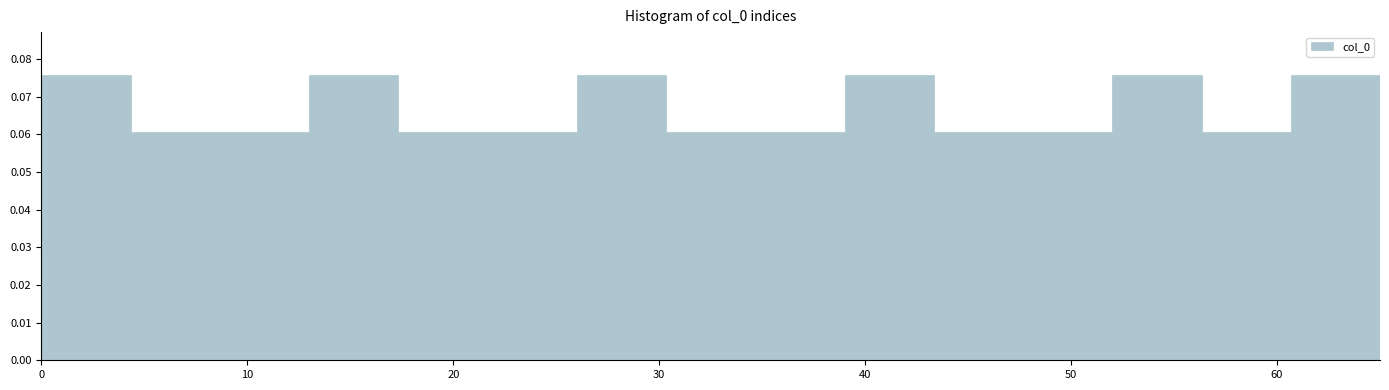

Reading left to right, list every bar in this chart as the range it spans on the x-axis followed by its height. Neither the bar edges nor the heights are printed on the chart, so give them approximately, as read against the axes.

0 to 4: 0.076
4 to 9: 0.061
9 to 13: 0.061
13 to 17: 0.076
17 to 22: 0.061
22 to 26: 0.061
26 to 30: 0.076
30 to 35: 0.061
35 to 39: 0.061
39 to 43: 0.076
43 to 48: 0.061
48 to 52: 0.061
52 to 56: 0.076
56 to 61: 0.061
61 to 65: 0.076